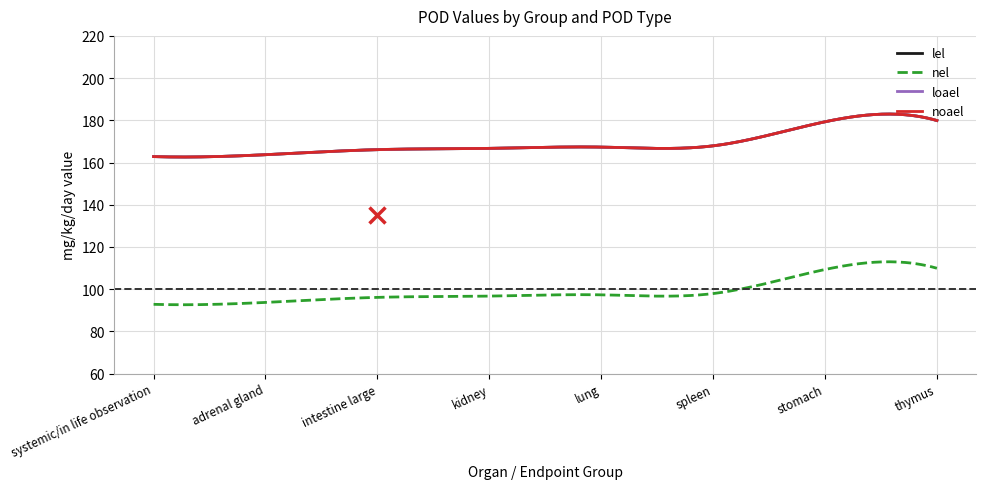

What is the label of the 2nd point from the left?

adrenal gland